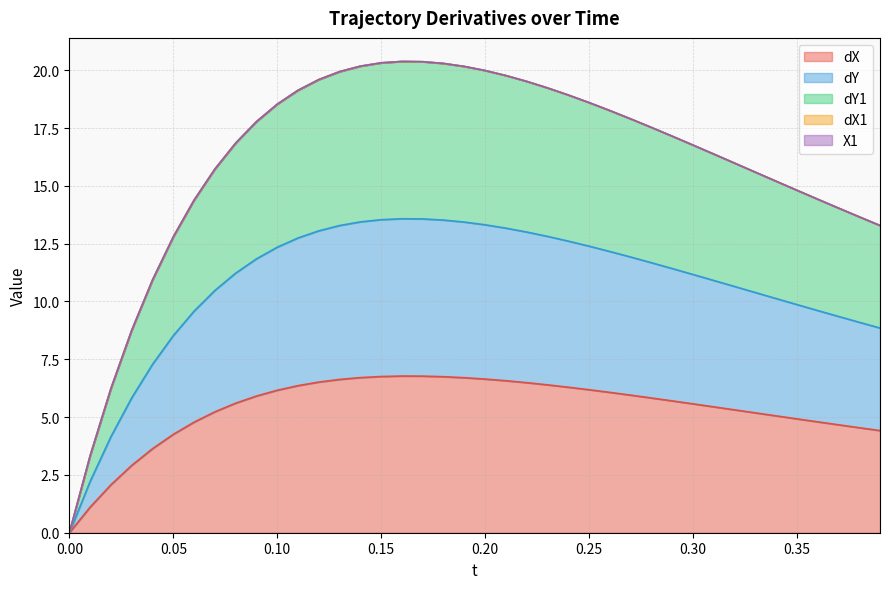

Where does the dY series first go above 17?

0.09